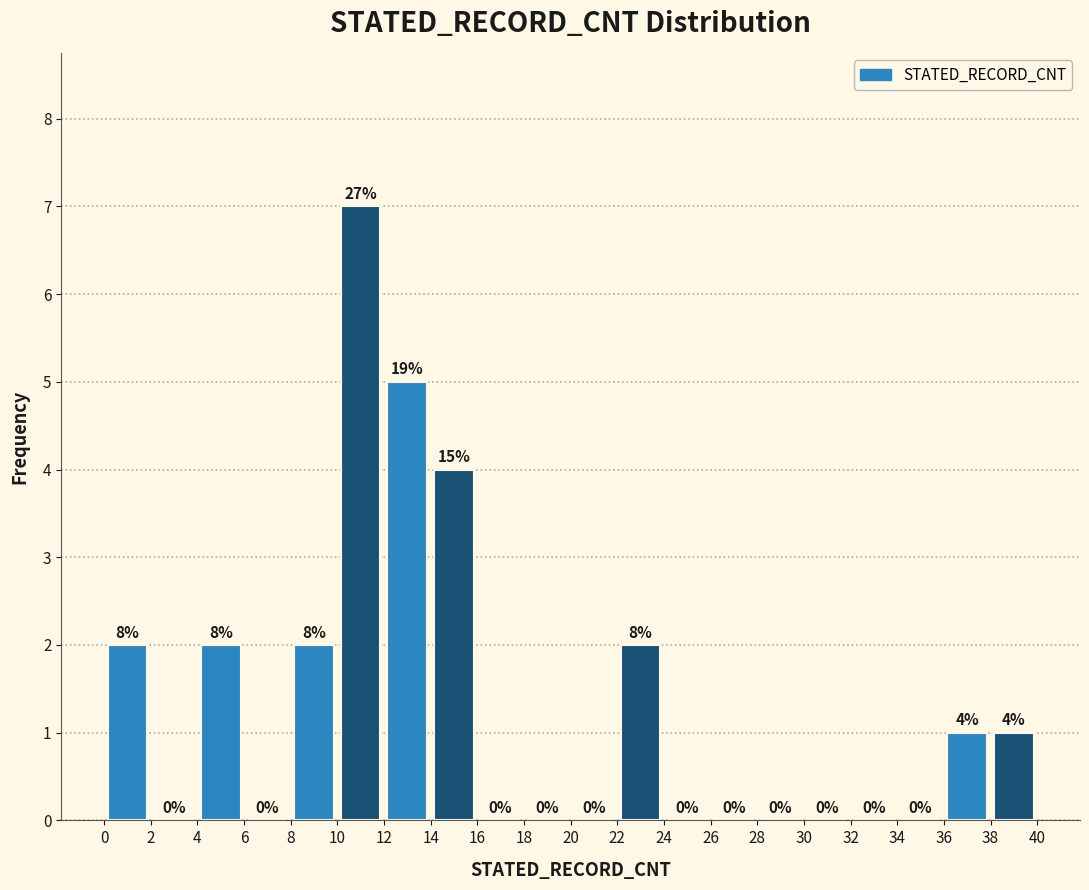

Which range on the x-axis has the tallest bar?

10 to 12